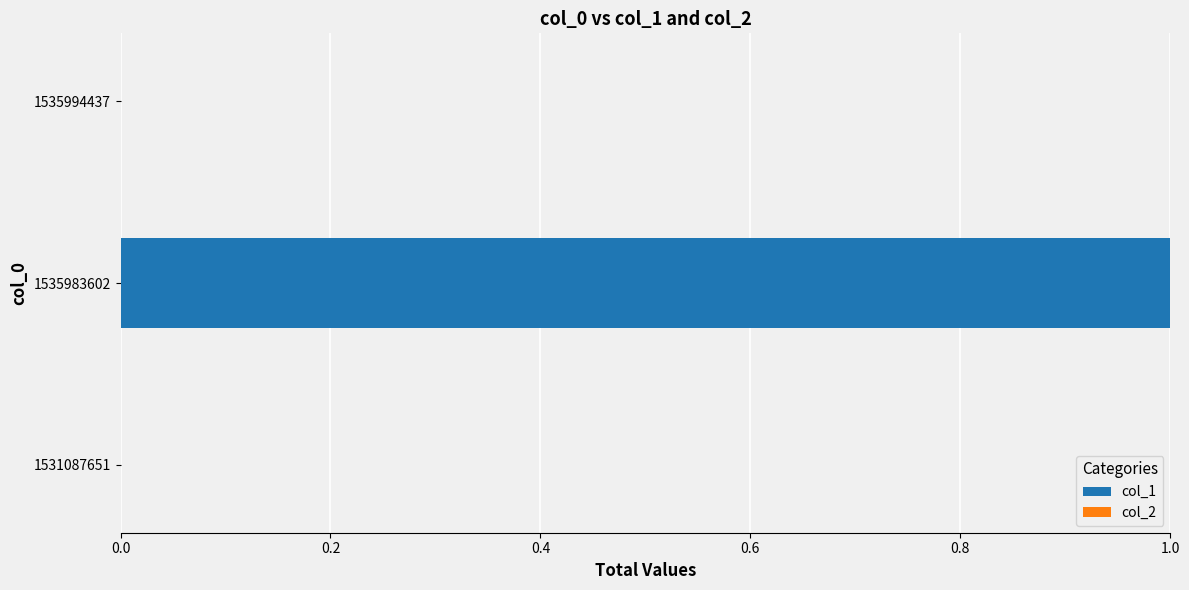

At which category does the chart reach its peak across all series?

1535983602